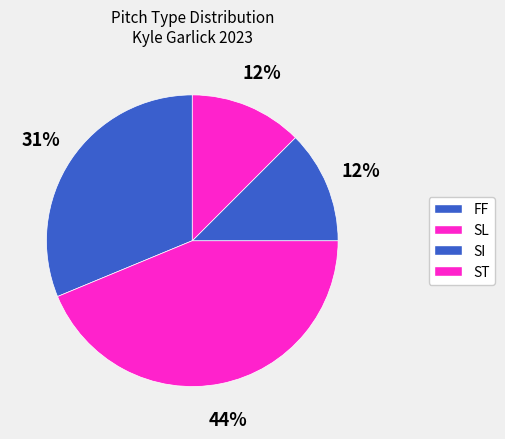

How many slices are in this pie chart?

4